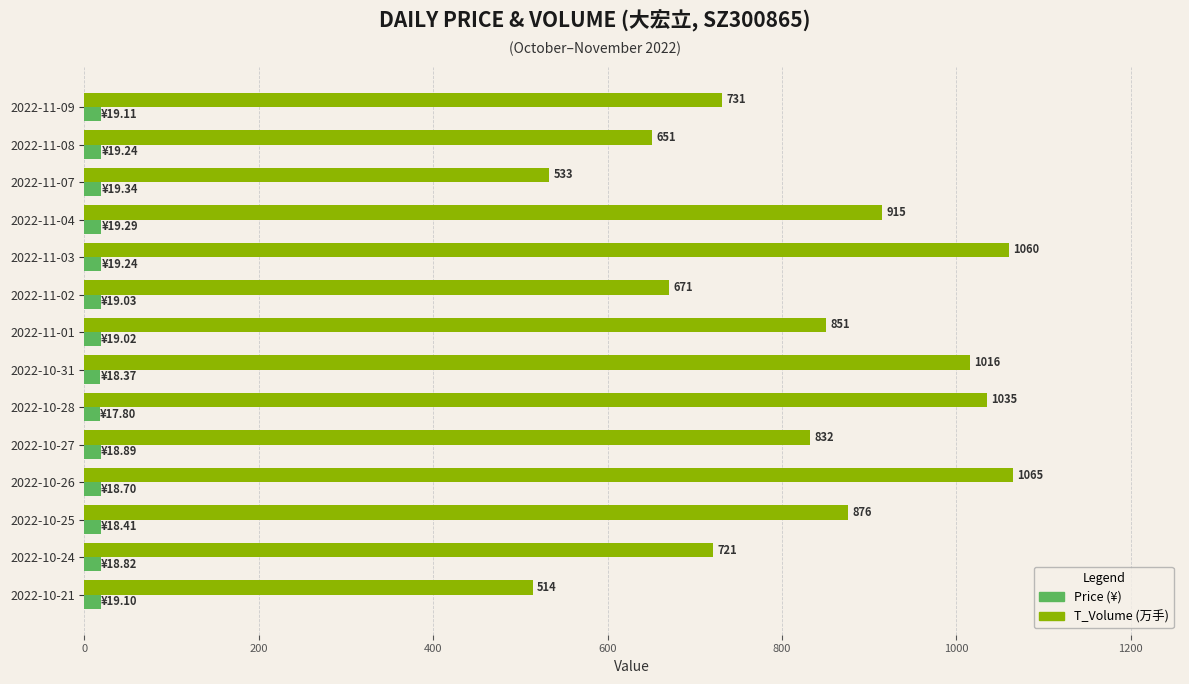

What is the minimum value shown in the chart?

17.8